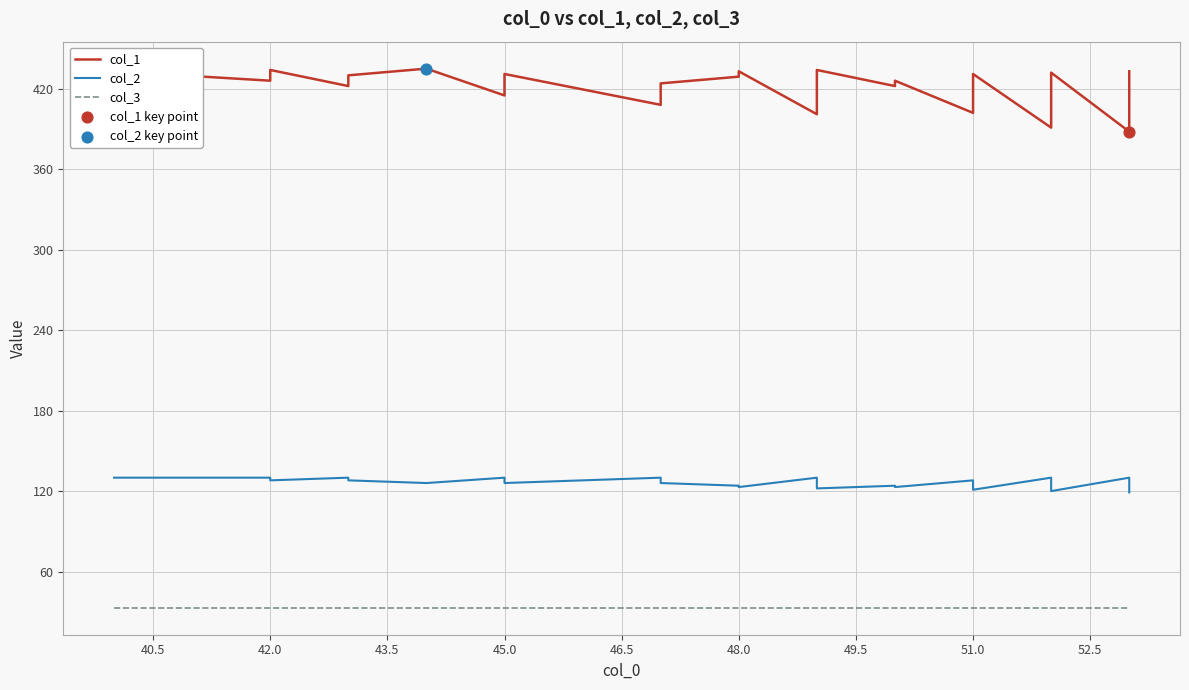

Which series has the largest total across all categories?

col_1